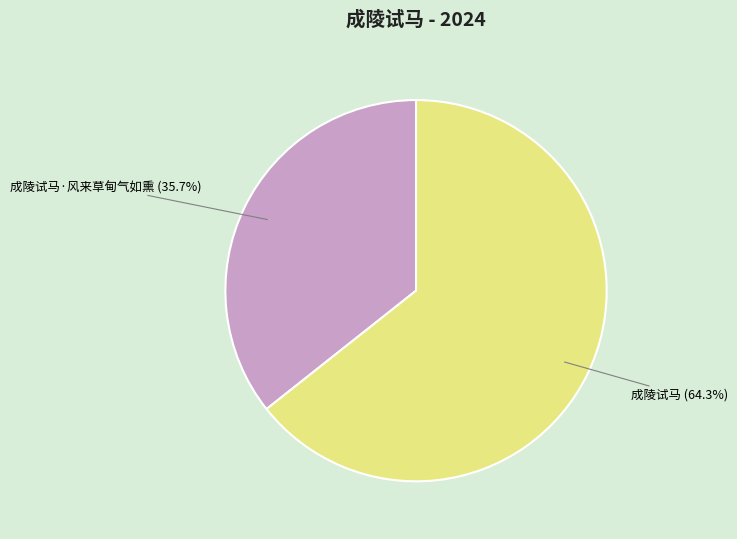

How many slices are in this pie chart?

2